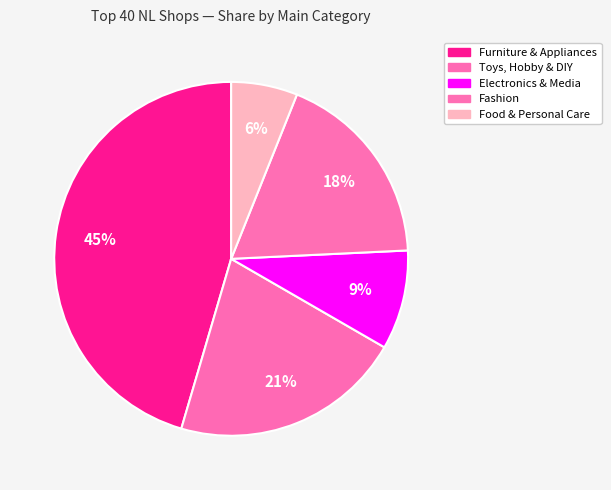

How many slices are in this pie chart?

5